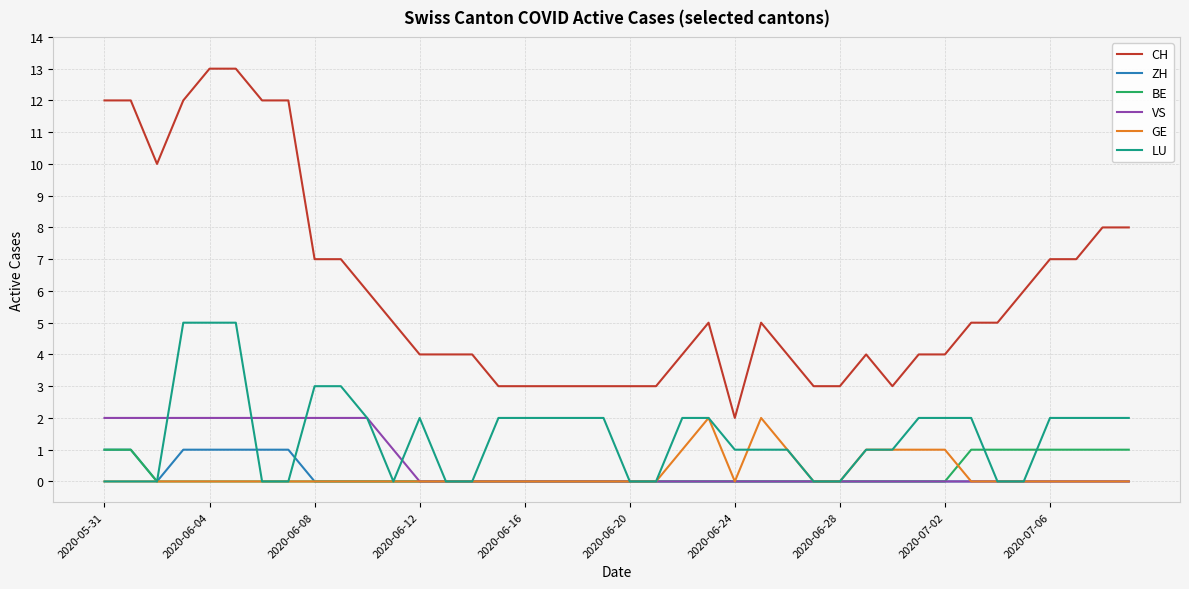

What is the difference between the second highest and second lowest values in the VS series?

2